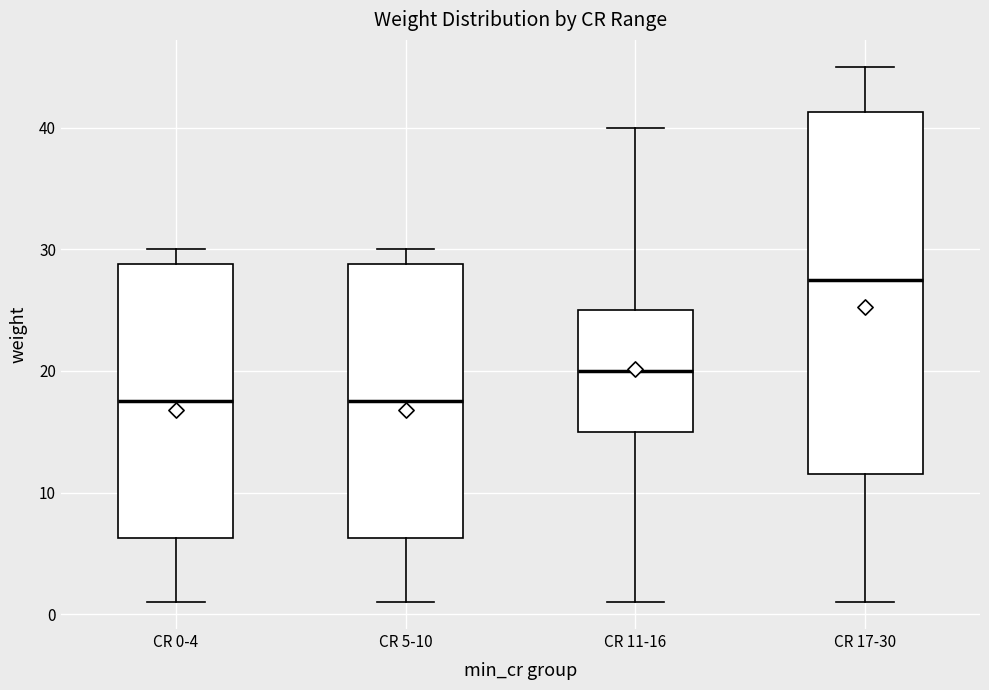

Reading left to right, transcribe this box plot: for each box, give where its median line is, the range the box spans, and where its two whiskers end, as read against the y-axis. The values are not printed on the chart, so give them approximately, as read against the axis.

CR 0-4: median 18, box 6 to 29, whiskers 1 to 30
CR 5-10: median 18, box 6 to 29, whiskers 1 to 30
CR 11-16: median 20, box 15 to 25, whiskers 1 to 40
CR 17-30: median 28, box 12 to 41, whiskers 1 to 45